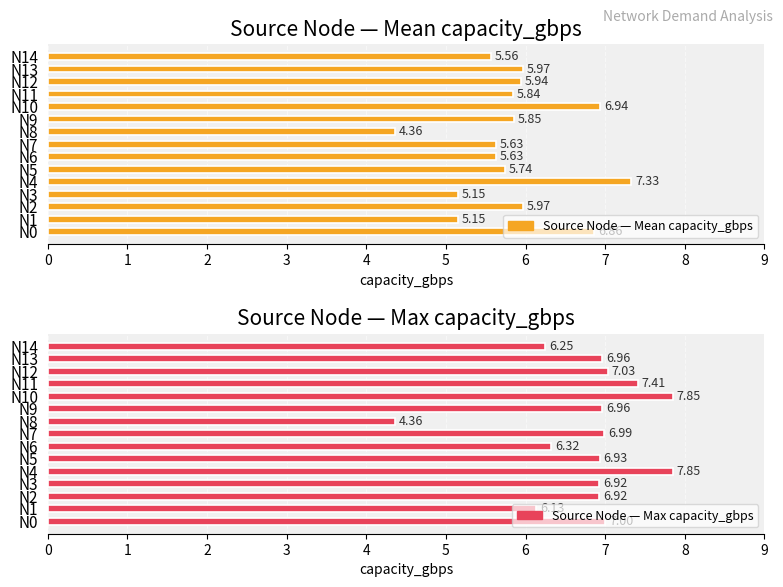

What is the difference between the Source Node — Mean capacity_gbps values at N0 and N9?

1.0